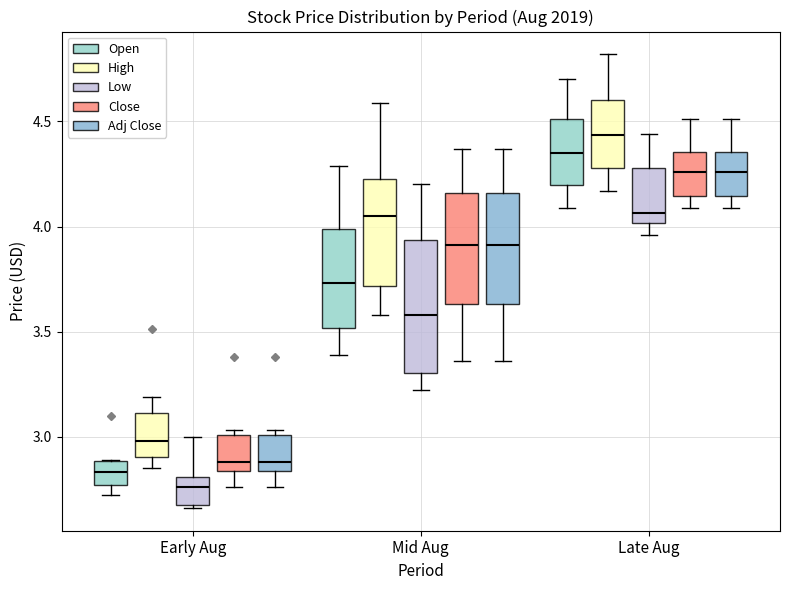

Where does the upper whisker of the box for Late Aug (Close) end on the y-axis? The values are not printed on the chart, so give them approximately, as read against the axis.

4.50